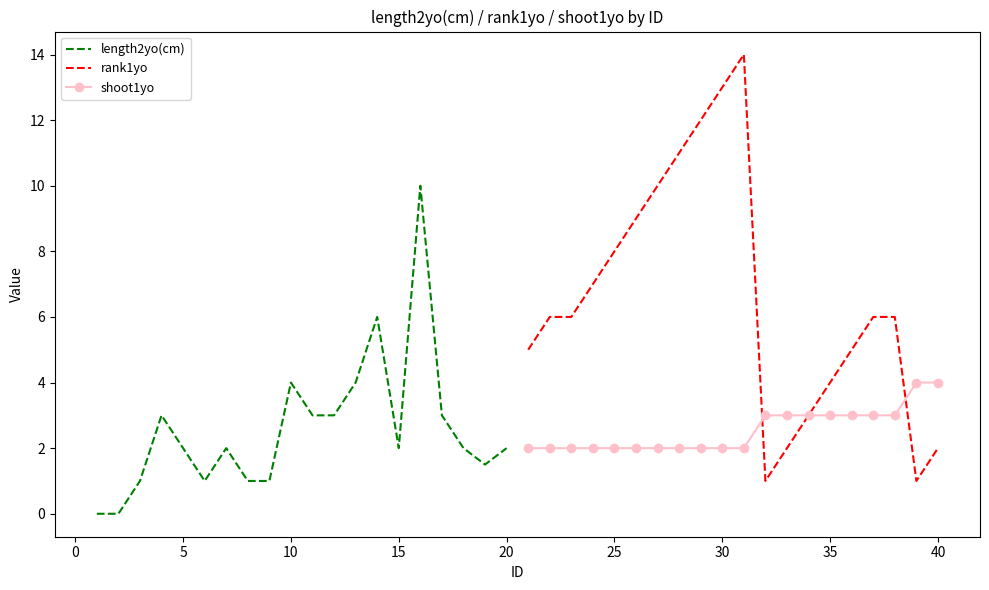

True or false: shoot1yo has more than 2 points higher than both neighbors.

False